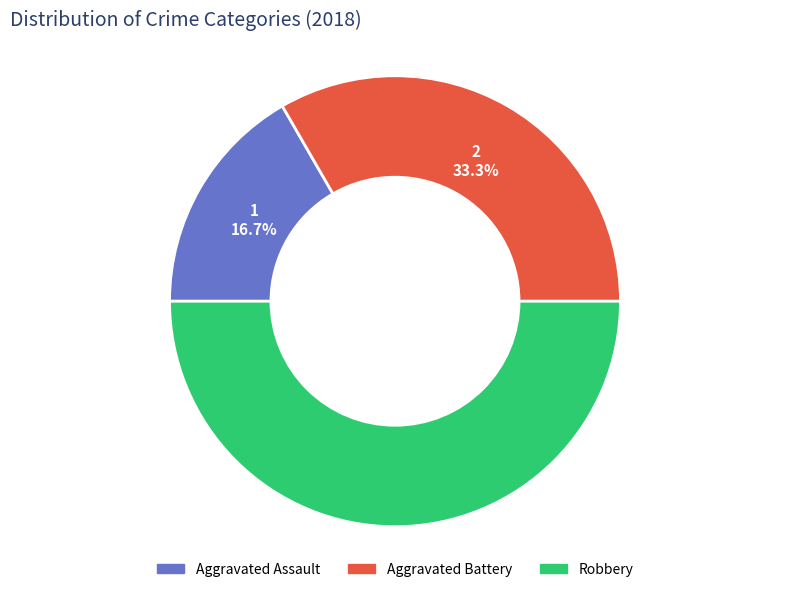

True or false: Robbery accounts for 50% of the total.

True